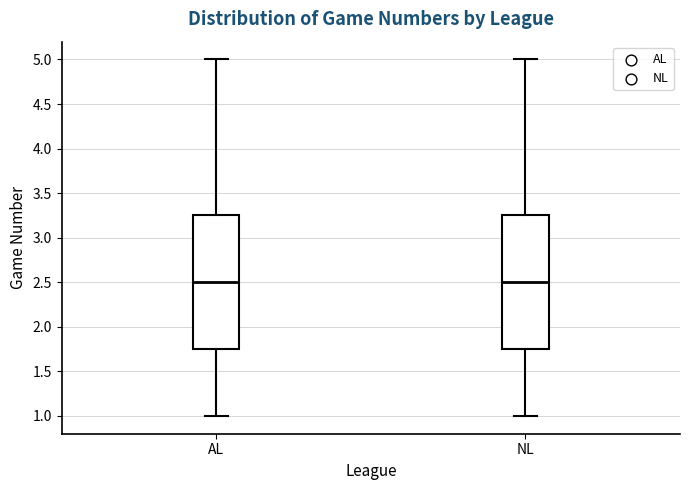

Reading left to right, read every box against the y-axis: the position of its median line, the range the box covers, and the ends of its whiskers. The values are not printed on the chart, so give them approximately, as read against the axis.

AL: median 2.50, box 1.75 to 3.25, whiskers 1.00 to 5.00
NL: median 2.50, box 1.75 to 3.25, whiskers 1.00 to 5.00